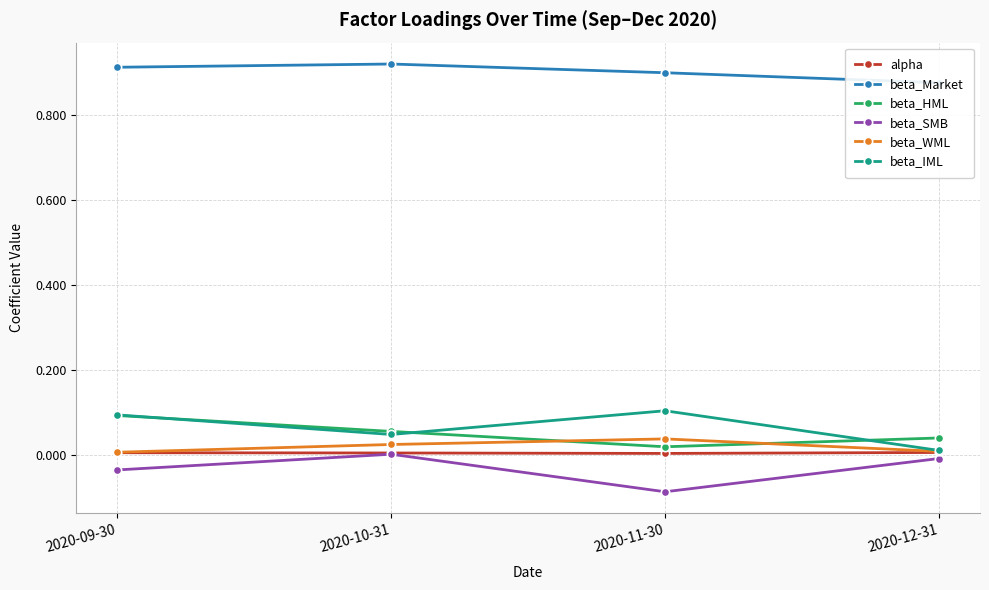

Which series has the widest spread of values?

beta_IML